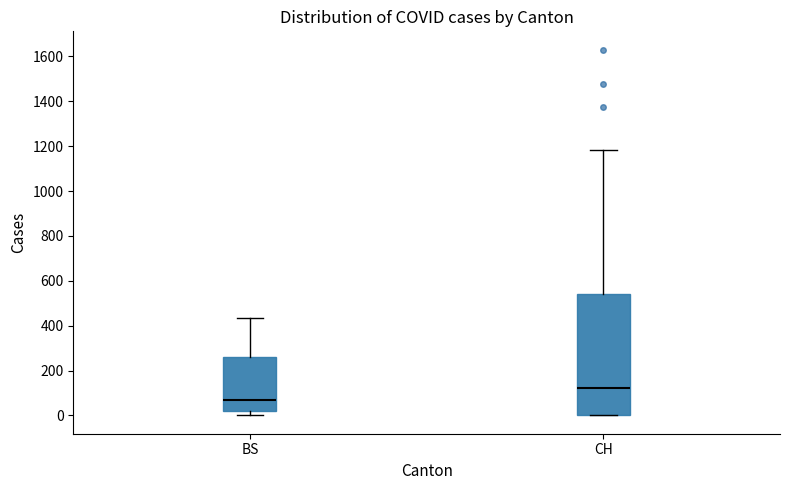

Which box's median line is the highest?

CH